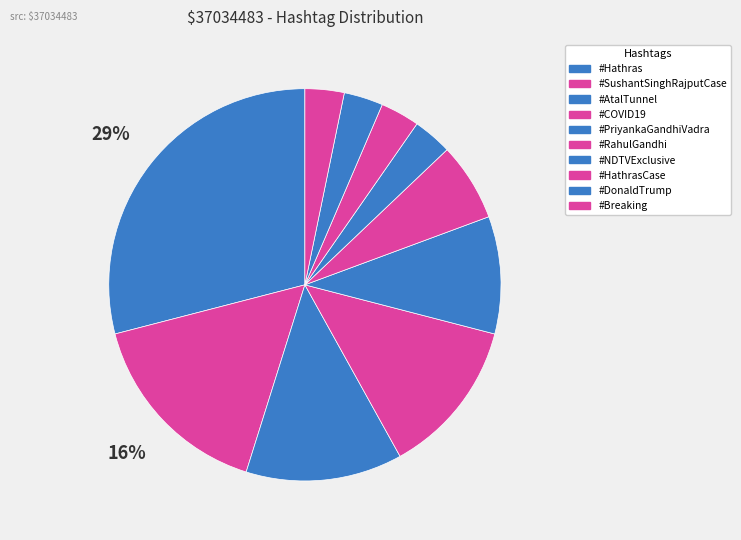

How many segments does this pie chart have?

10